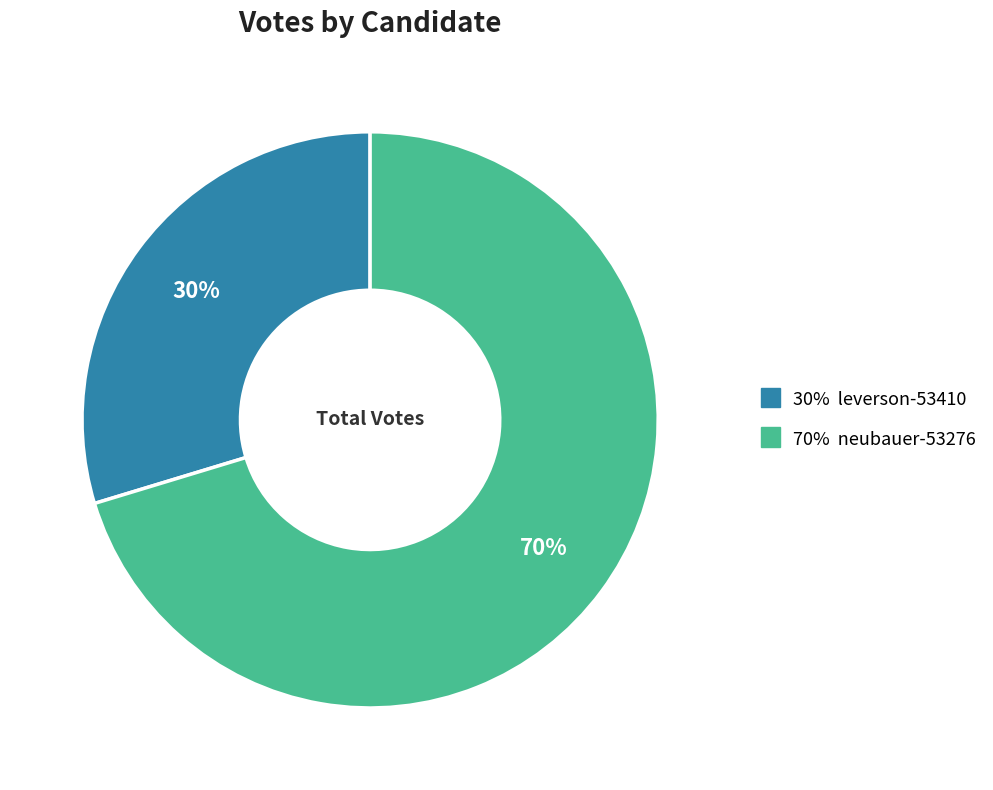

Does any single category account for the majority?

Yes